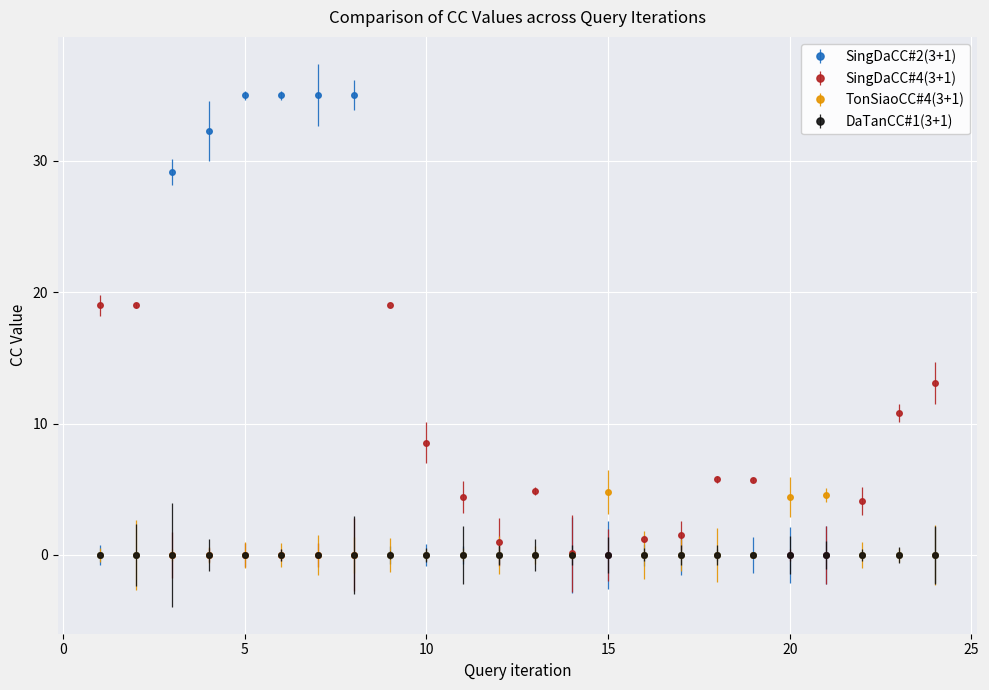

What is the average value of the SingDaCC#2(3+1) series?

8.4